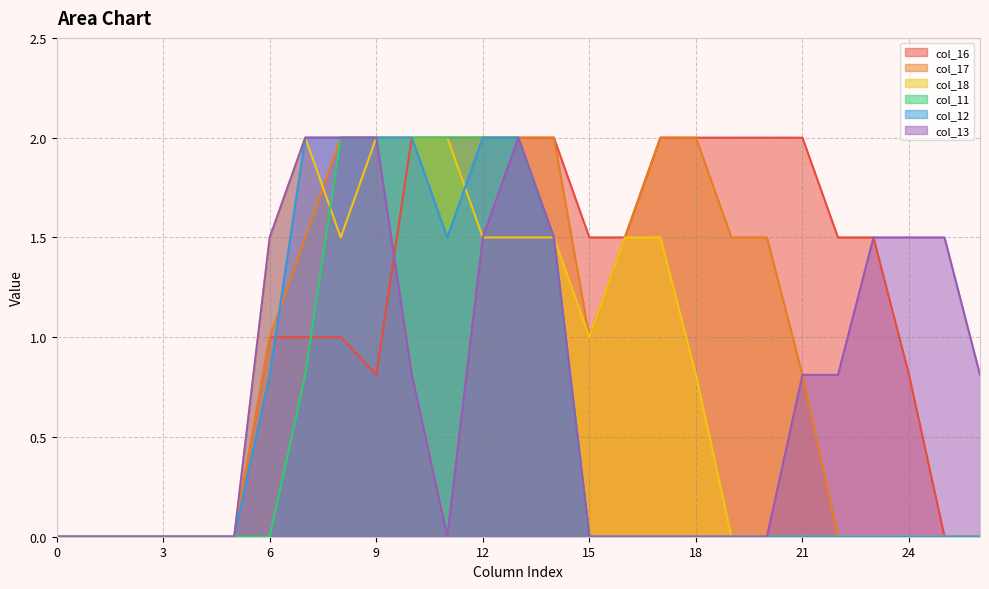

How many positive values does the col_18 series have?

13